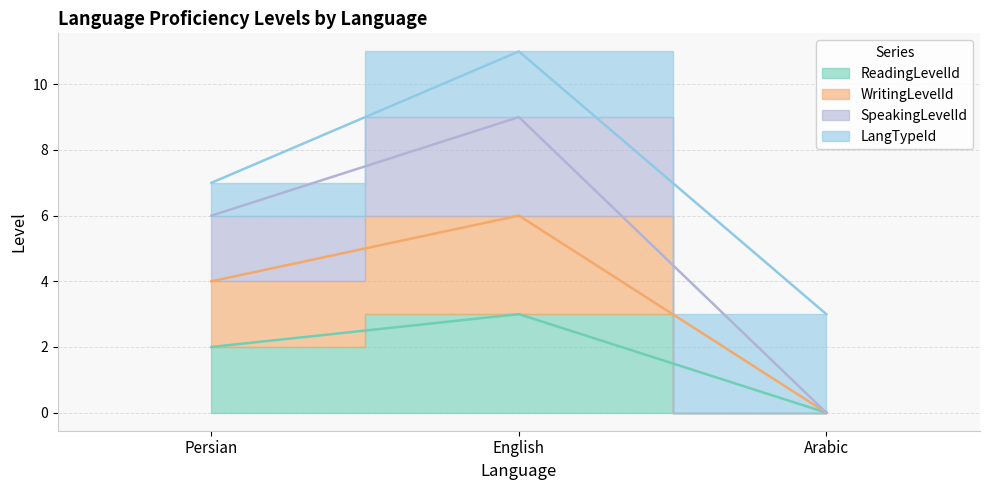

Read the SpeakingLevelId value at Persian.

6